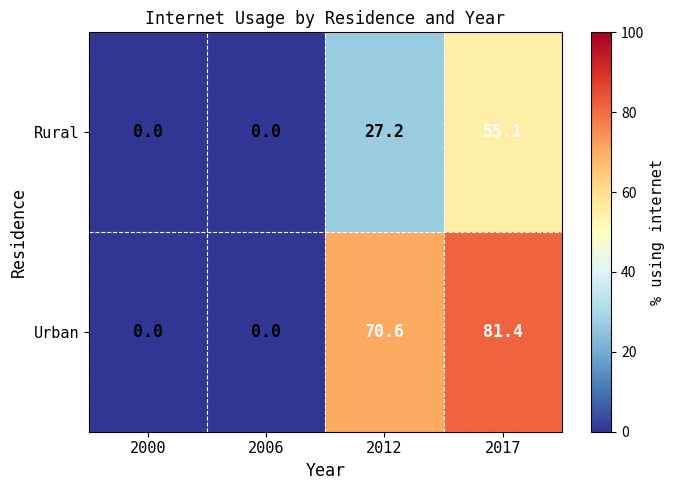

Rank the series by their maximum value, from highest to lowest.

Urban, Rural